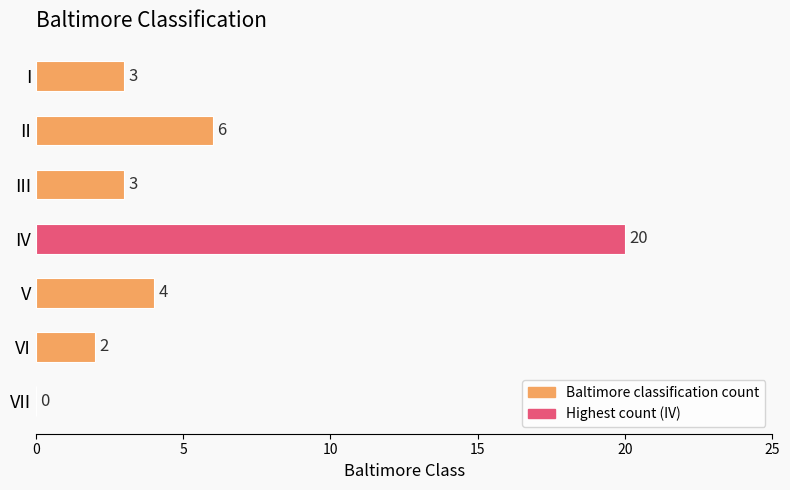

How many series are shown in this chart?

1